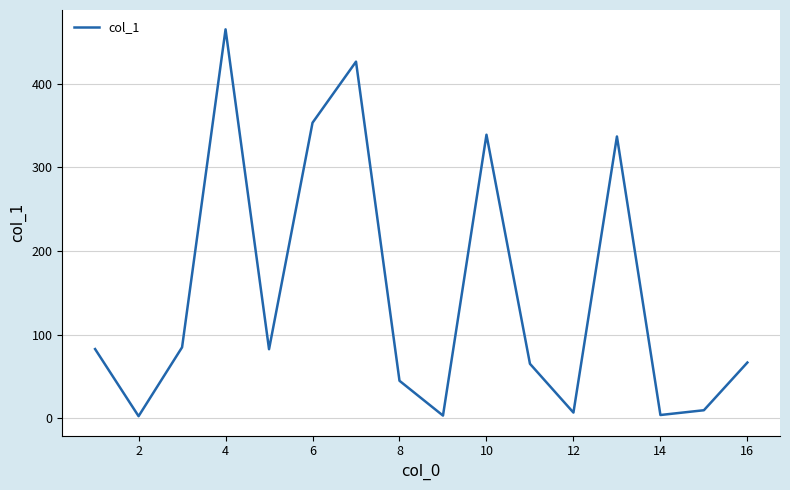

What is the greatest value displayed?

464.9